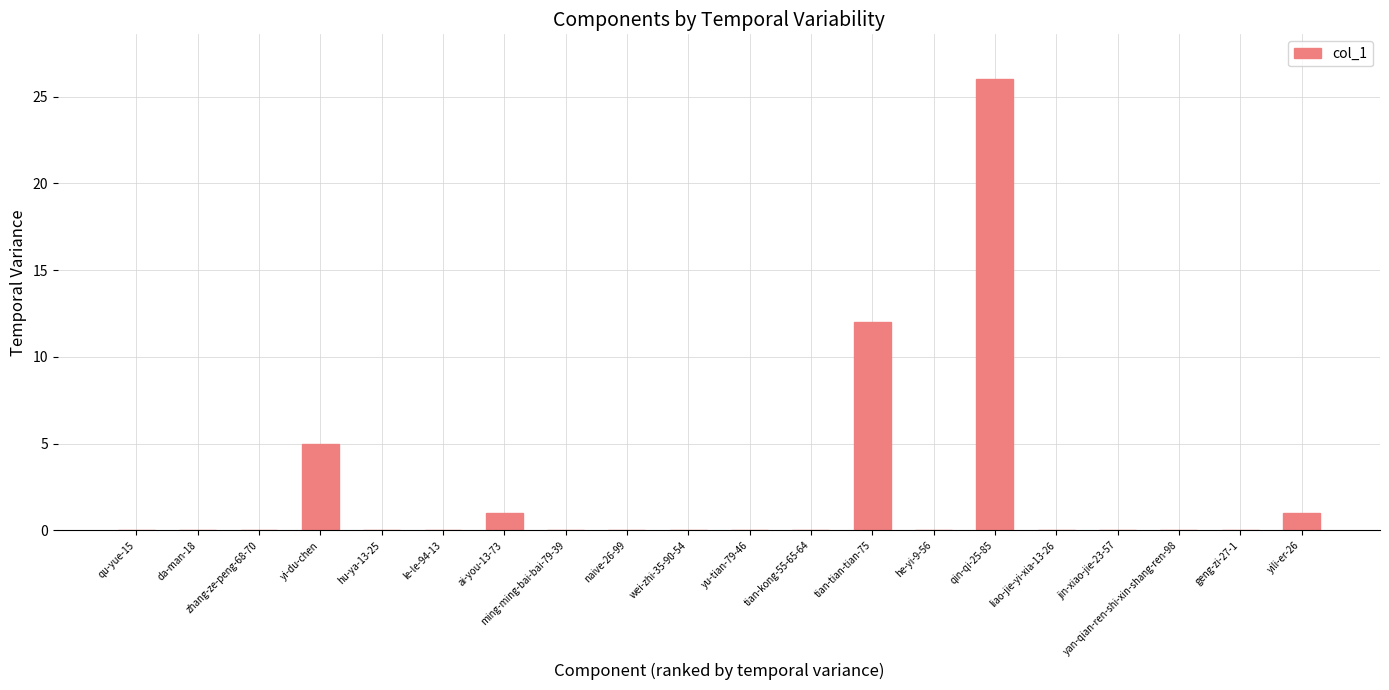

How many data points does each series have?

20